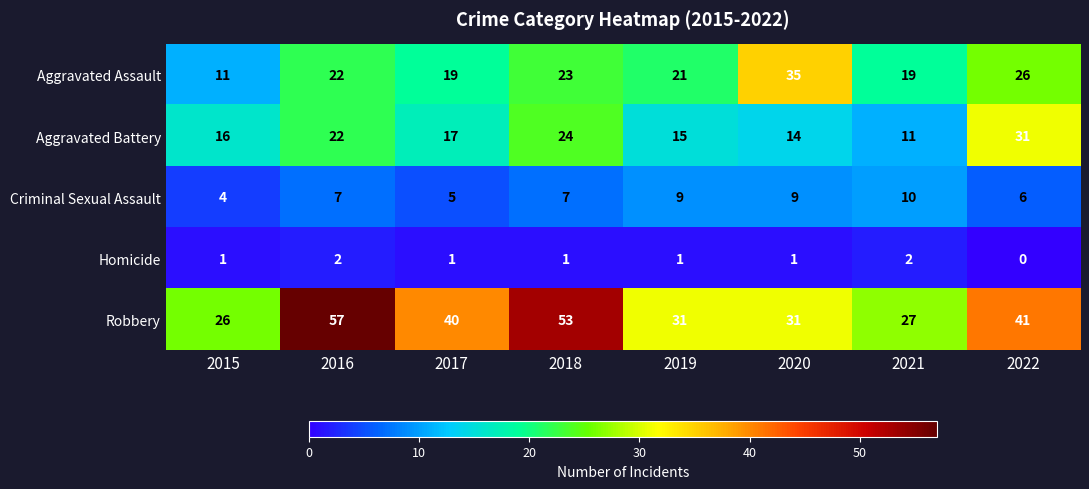

Which series has the largest total across all categories?

Robbery